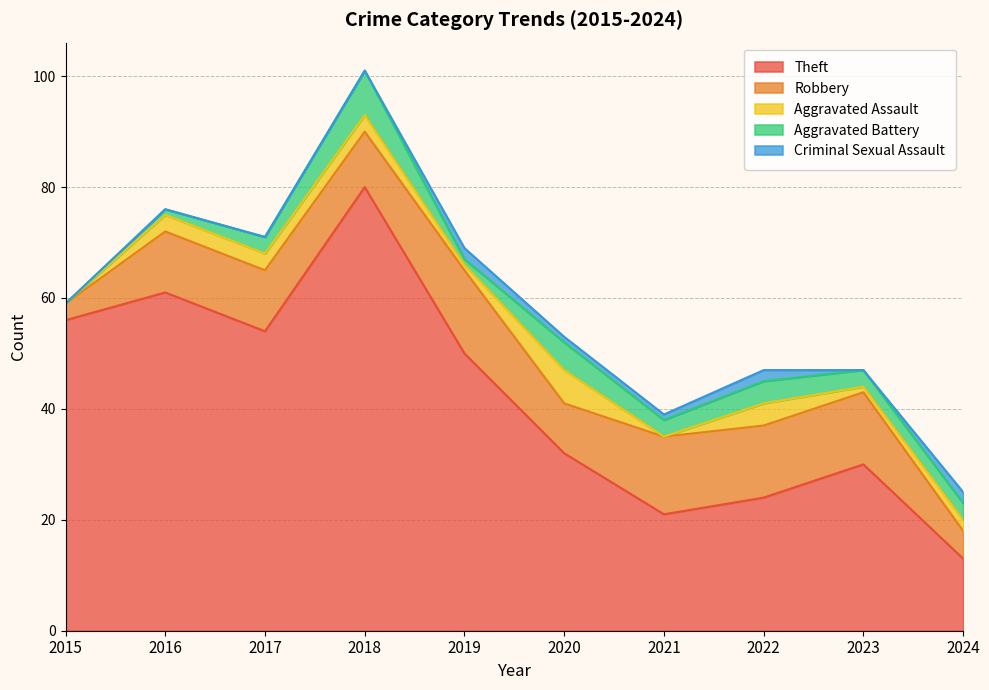

List the series in order of their peak value, highest first.

Theft, Robbery, Aggravated Battery, Aggravated Assault, Criminal Sexual Assault